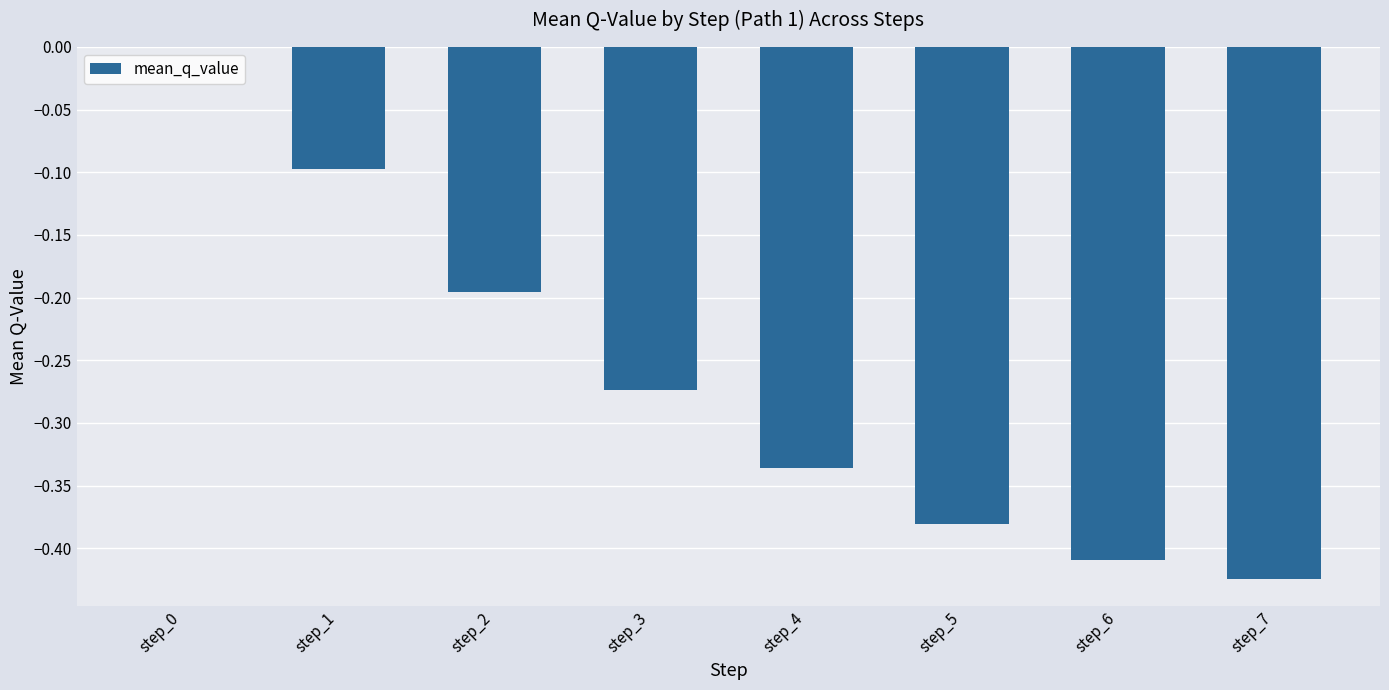

Which category has the highest value across all series?

step_0